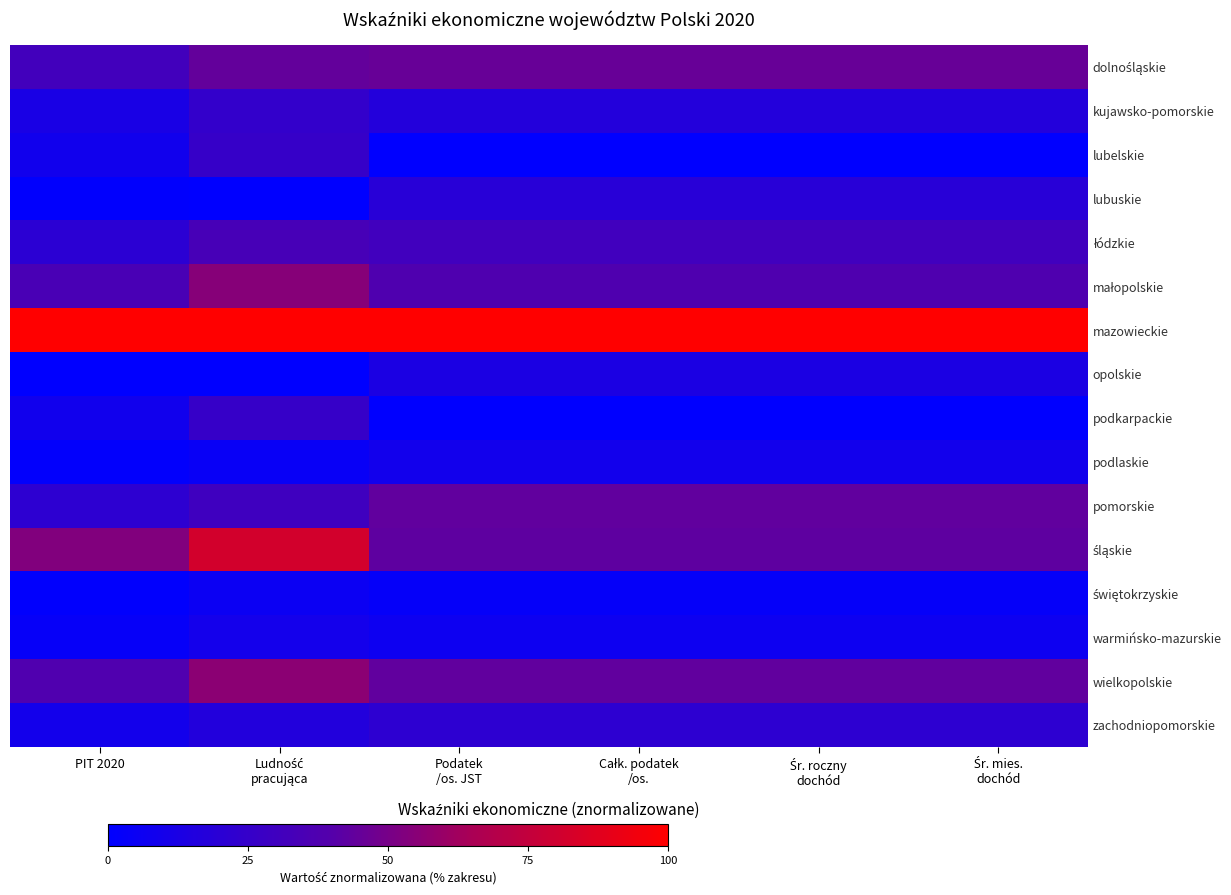

Between Podatek
/os. JST and Całk. podatek
/os., which is larger?

Podatek
/os. JST